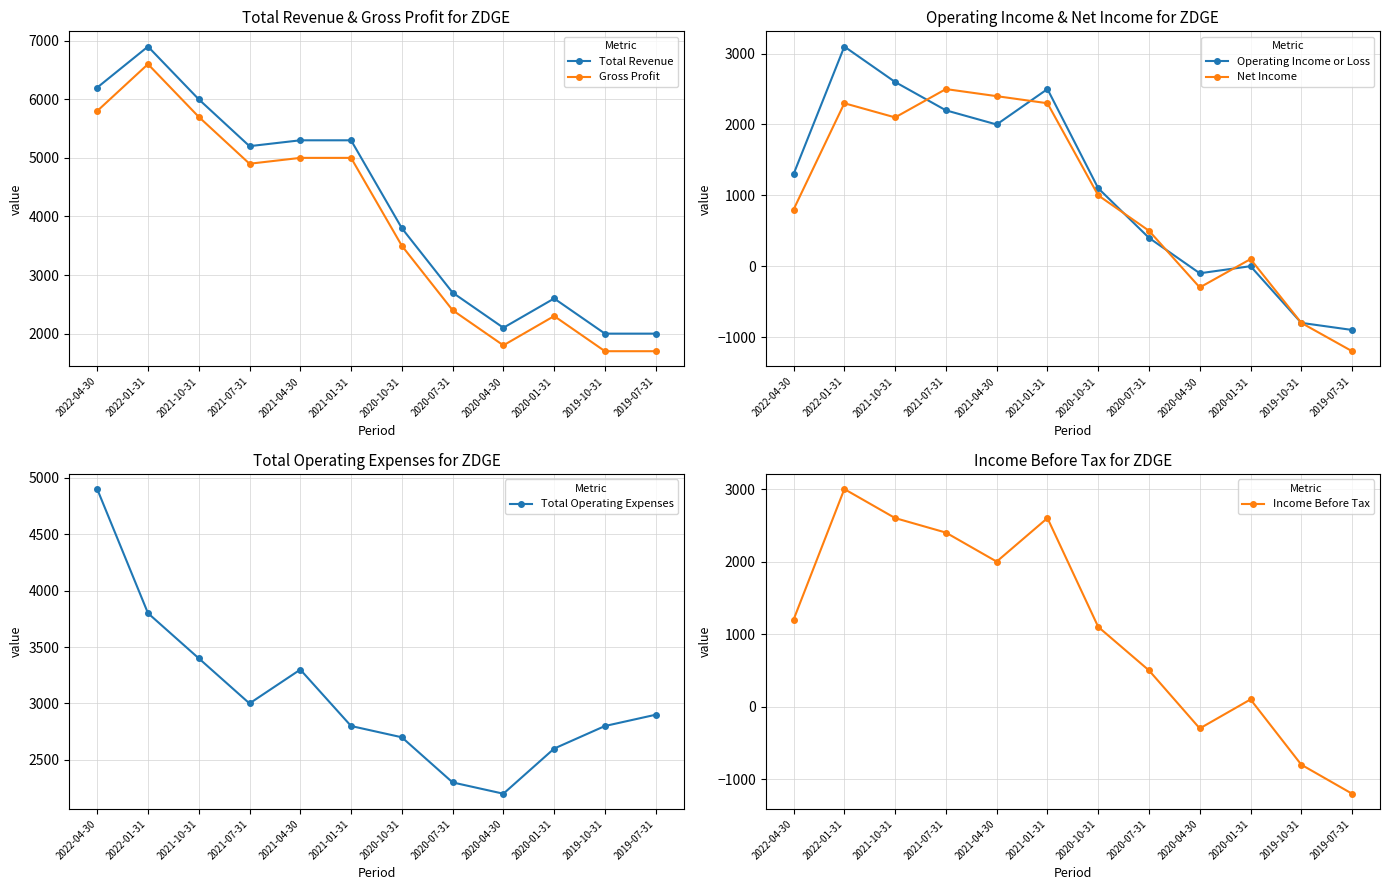

True or false: Gross Profit has a value of 5700 at 2021-10-31.

True